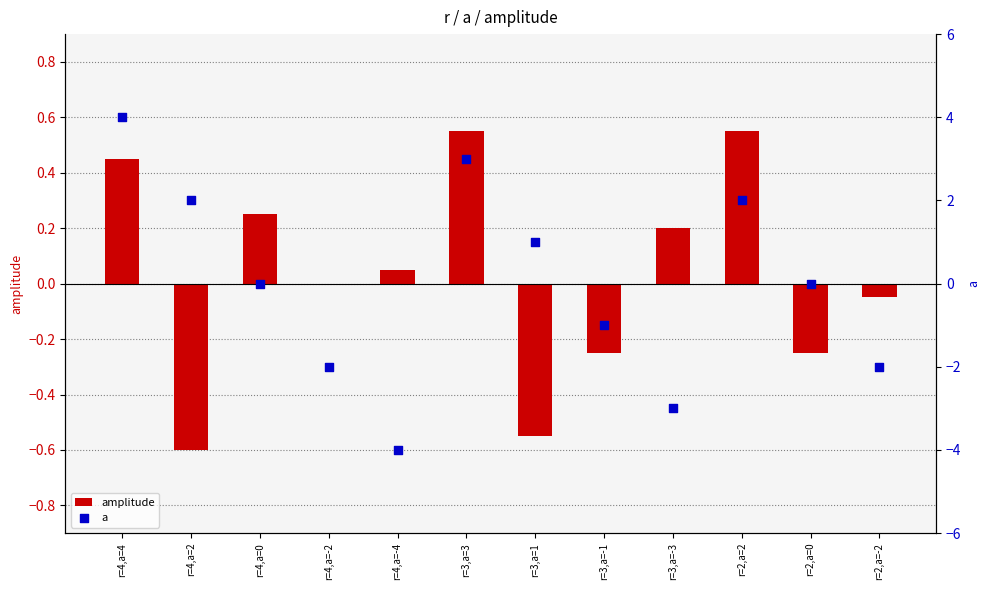

Which series contains the highest Y value?

a